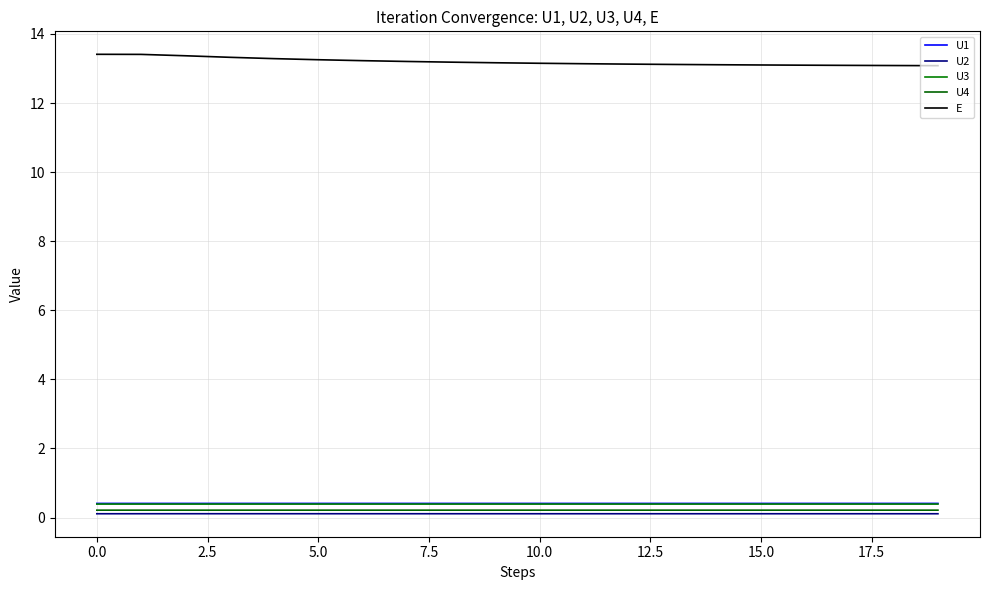

Does the chart display data point markers on the line(s)?

No